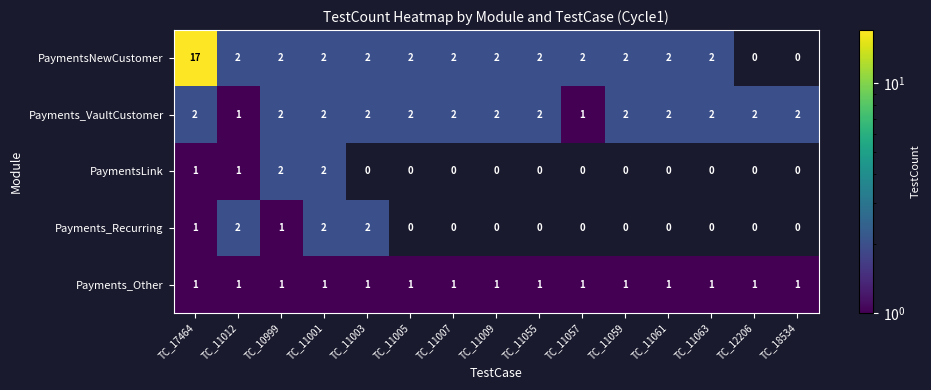

At which category is the sum across all series the highest?

TC_17464